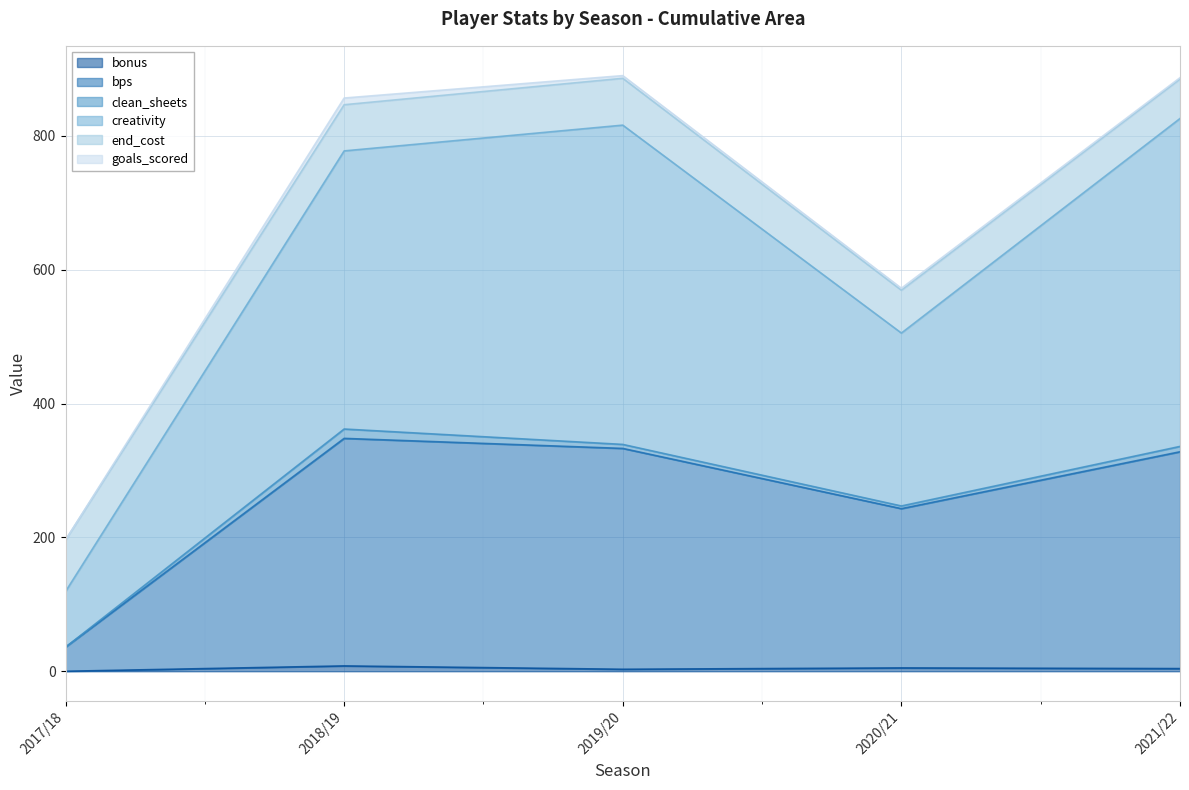

True or false: creativity and bps intersect in this chart.

False